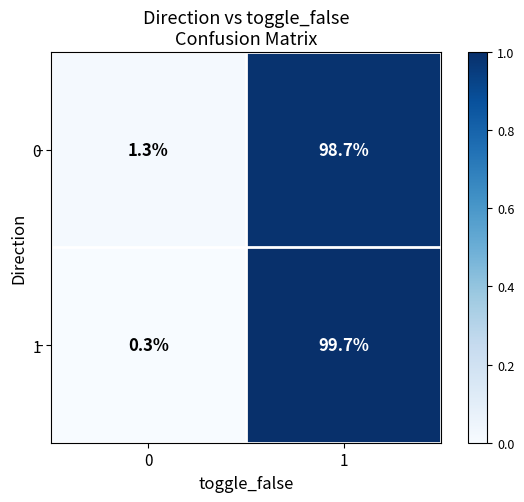

What is the difference between the maximum and minimum values in the 0 series?

97.4